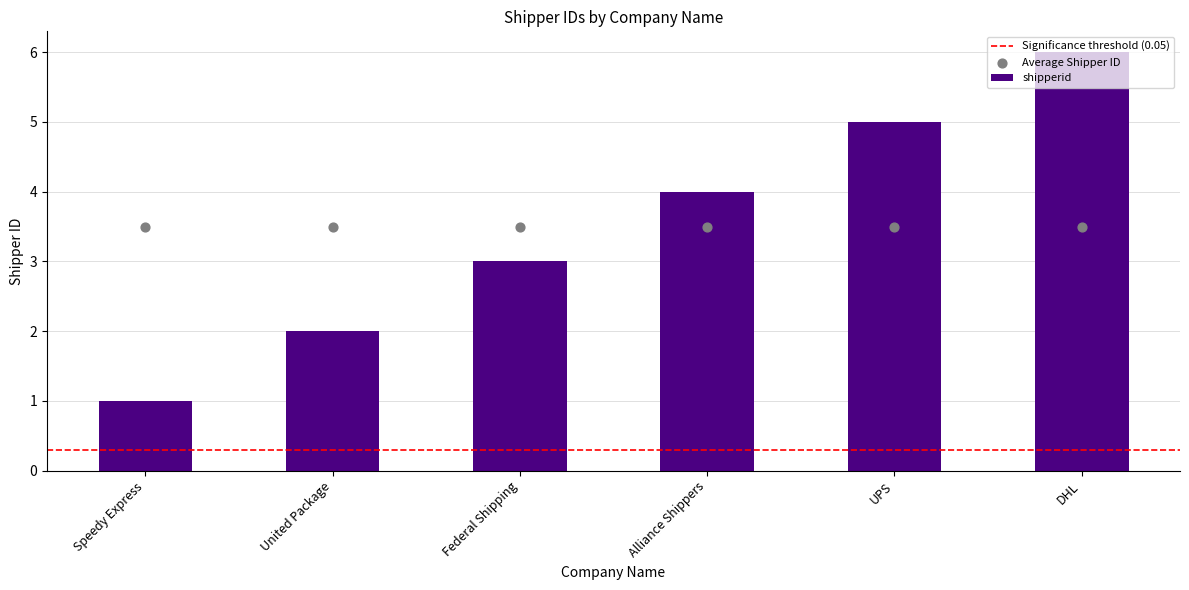

What is the change in value from UPS to DHL?

+1